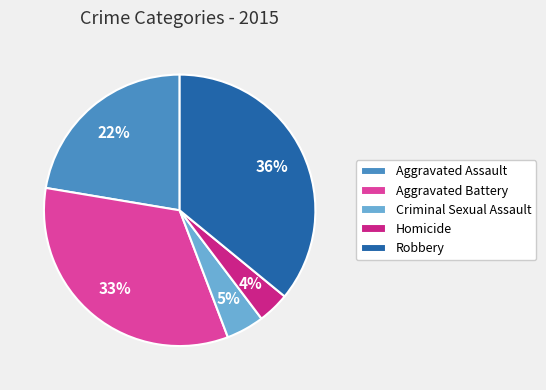

Is the sum of Homicide and Robbery greater than half?

No